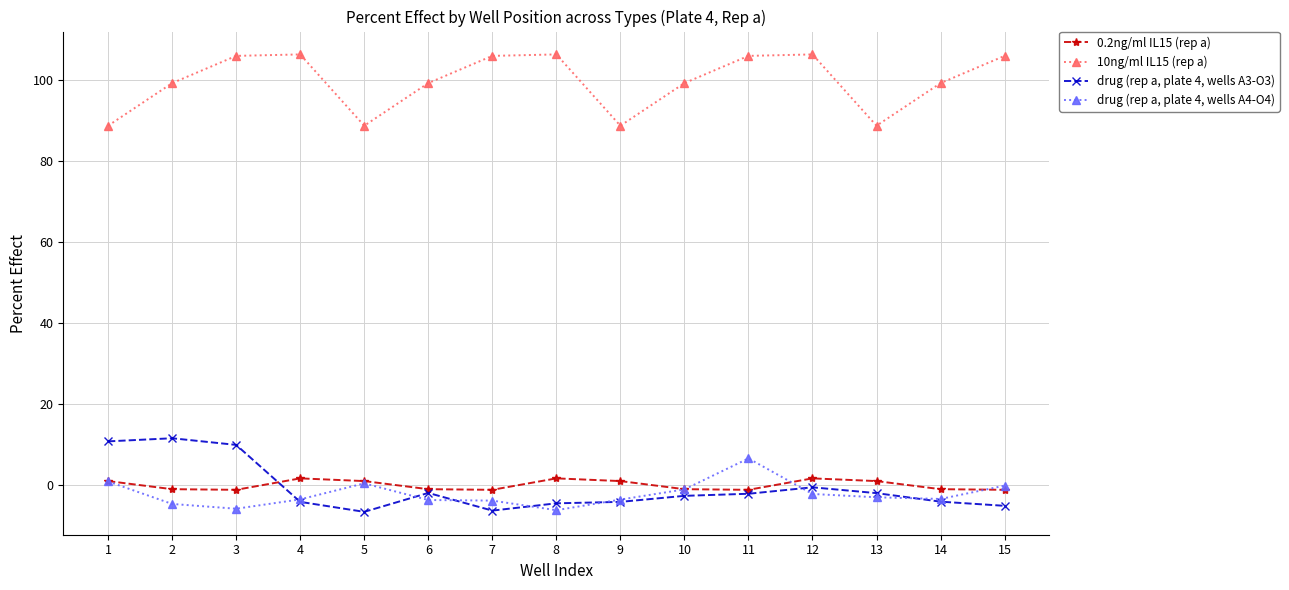

List the series in order of their peak value, lowest first.

0.2ng/ml IL15 (rep a), drug (rep a, plate 4, wells A4-O4), drug (rep a, plate 4, wells A3-O3), 10ng/ml IL15 (rep a)